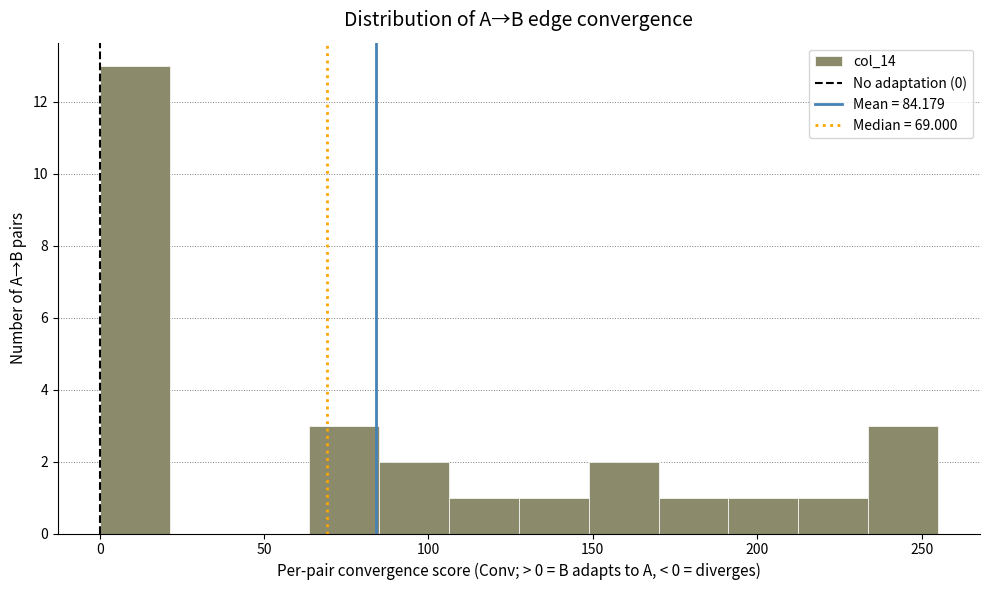

Reading left to right, transcribe this chart: for each bar, give the range it covers on the x-axis and its height. Neither the bar edges nor the heights are printed on the chart, so give them approximately, as read against the axes.

0 to 20: 13
20 to 45: 0
45 to 65: 0
65 to 85: 3
85 to 105: 2
105 to 130: 1
130 to 150: 1
150 to 170: 2
170 to 190: 1
190 to 215: 1
215 to 235: 1
235 to 255: 3